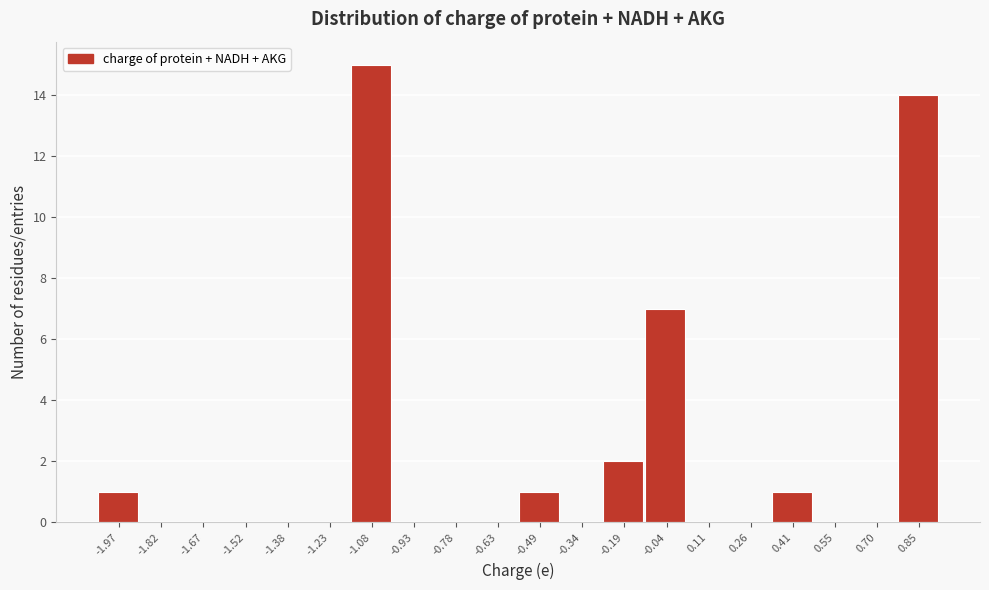

Reading left to right, list all the values displayed in this chart.

-1.97=1	-1.82=0	-1.67=0	-1.52=0	-1.38=0	-1.23=0	-1.08=15	-0.93=0	-0.78=0	-0.63=0	-0.49=1	-0.34=0	-0.19=2	-0.04=7	0.11=0	0.26=0	0.41=1	0.55=0	0.70=0	0.85=14